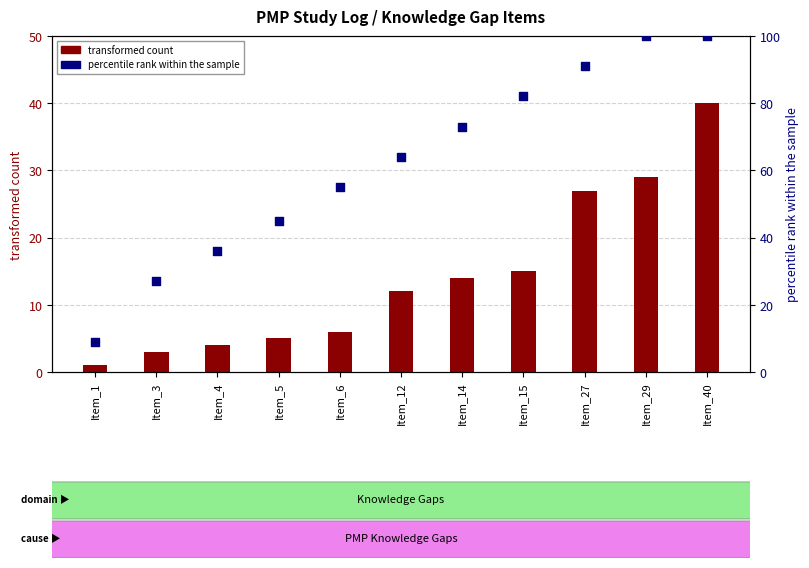

Which series has the widest spread of Y values?

percentile rank within the sample